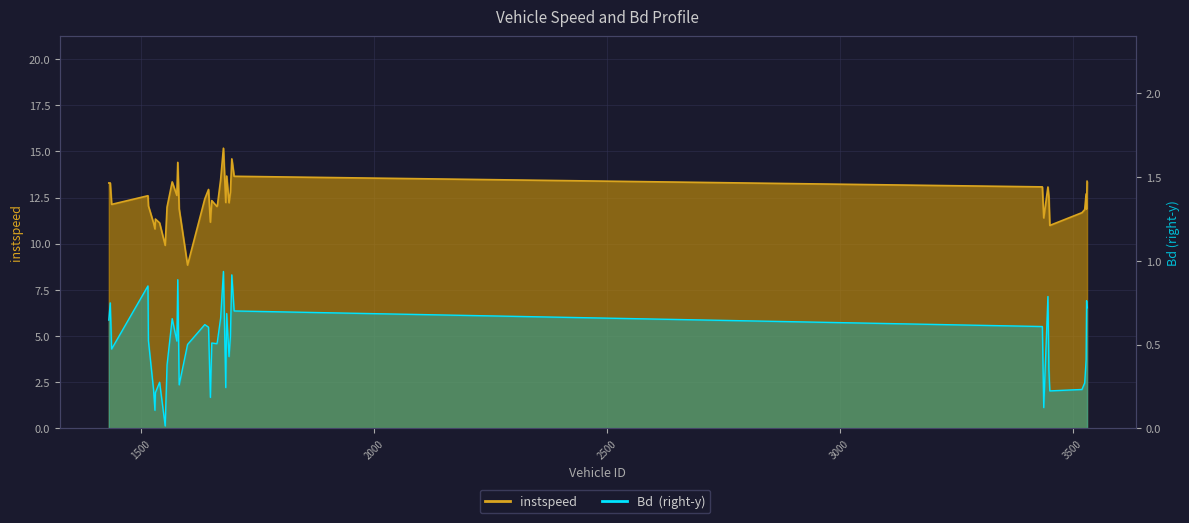

True or false: Bd and instspeed cross at least once.

False